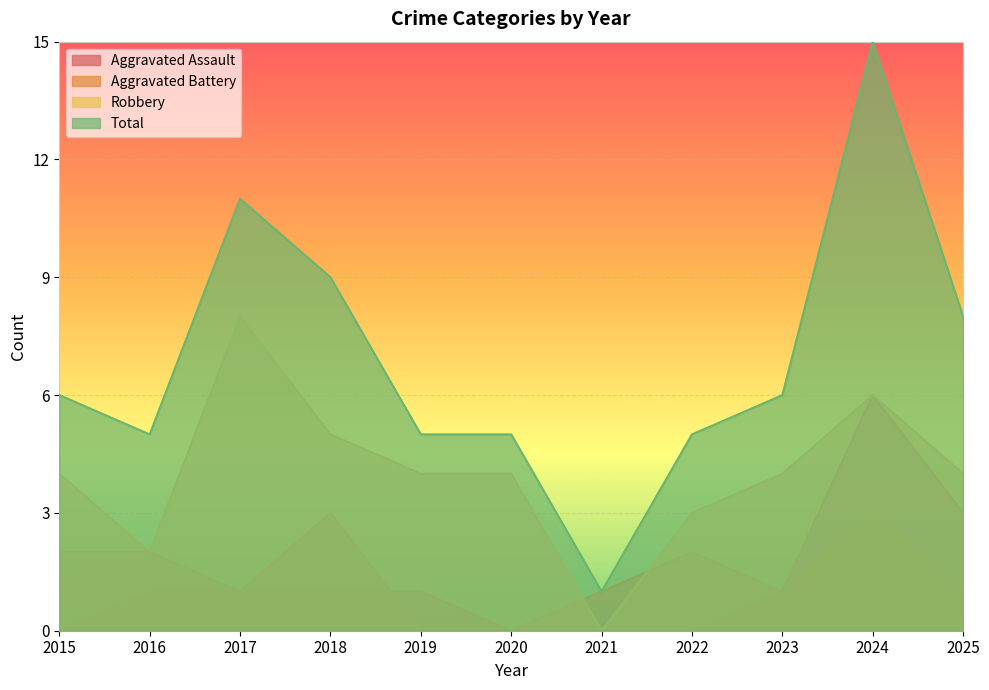

How many Aggravated Assault values are between 0 and 1?

9